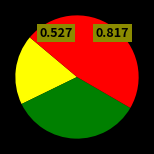

Does any single category account for the majority?

No